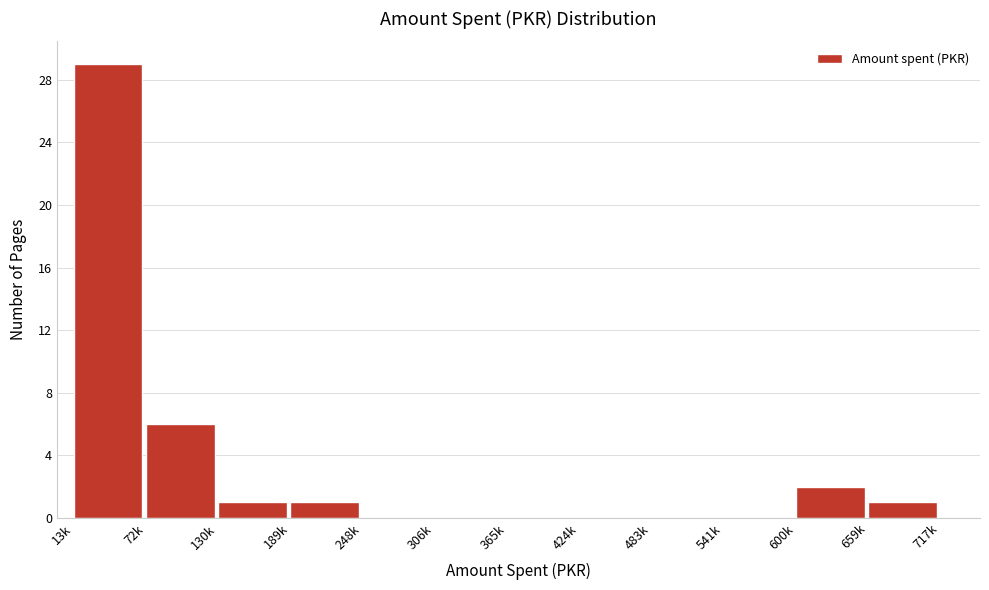

Reading left to right, transcribe all the data shown in this chart.

13k=29	72k=6	130k=1	189k=1	248k=0	306k=0	365k=0	424k=0	483k=0	541k=0	600k=2	659k=1